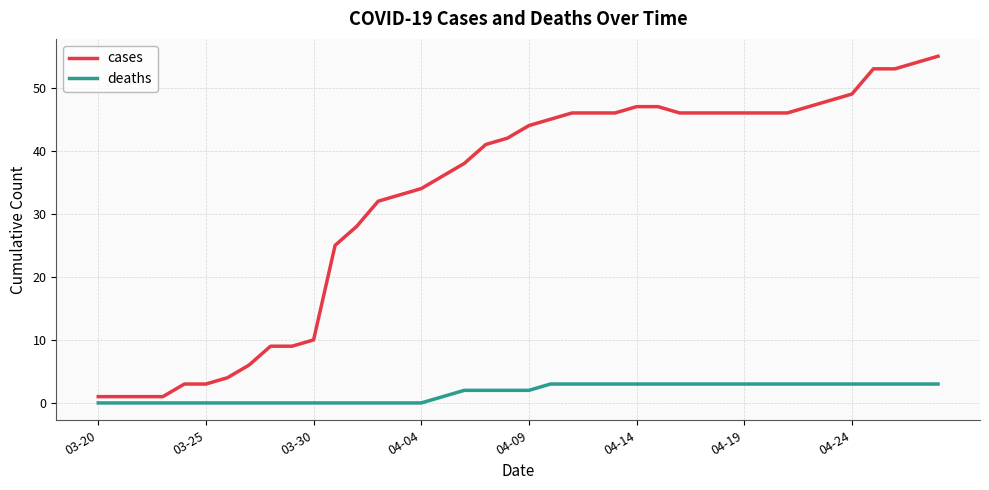

What is the difference between the maximum and minimum values in the cases series?

54